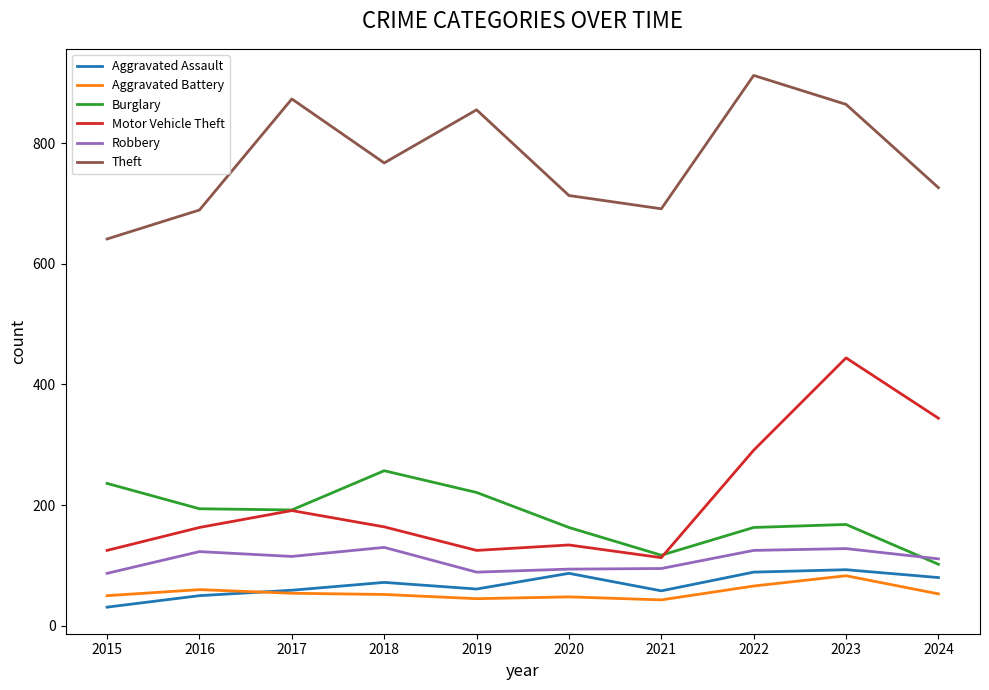

What is the difference between the Motor Vehicle Theft values at 2020 and 2019?

9